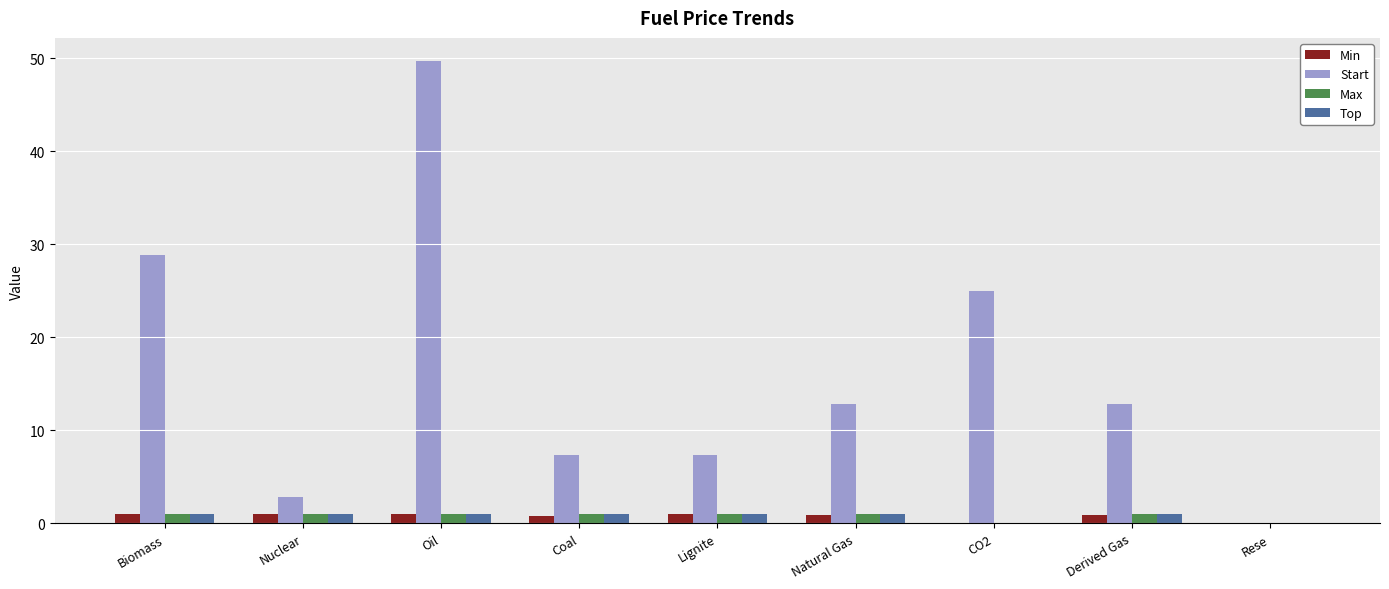

Which series changed the most between Oil and Rese?

Start